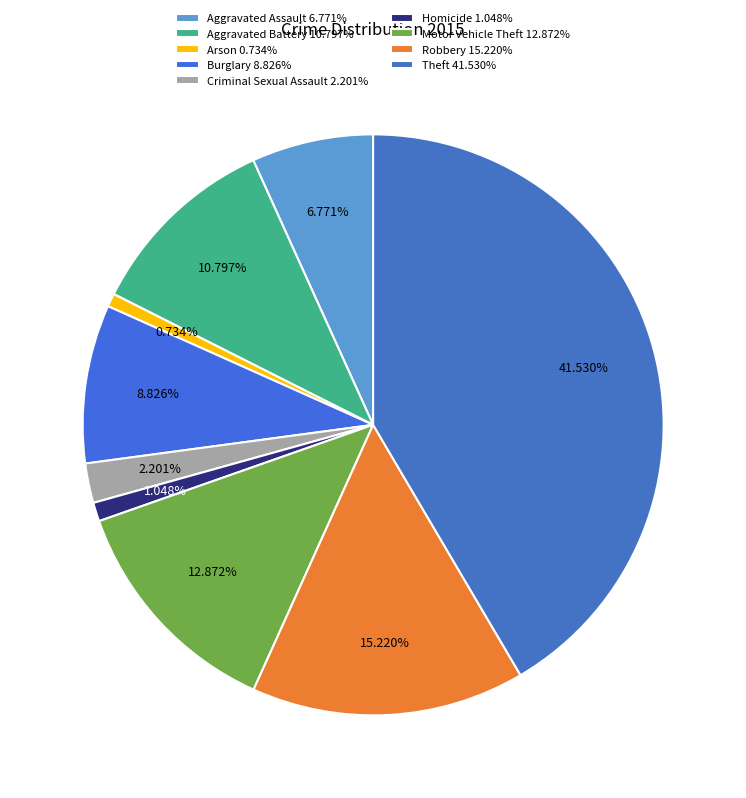

Count the number of slices in the pie.

9